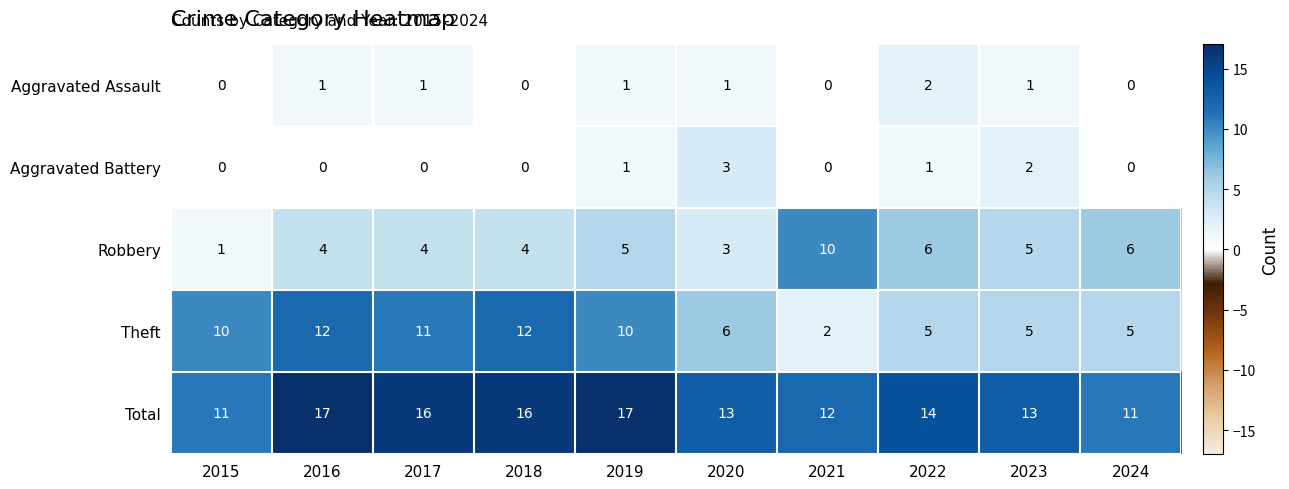

Which series has the largest total across all categories?

Total